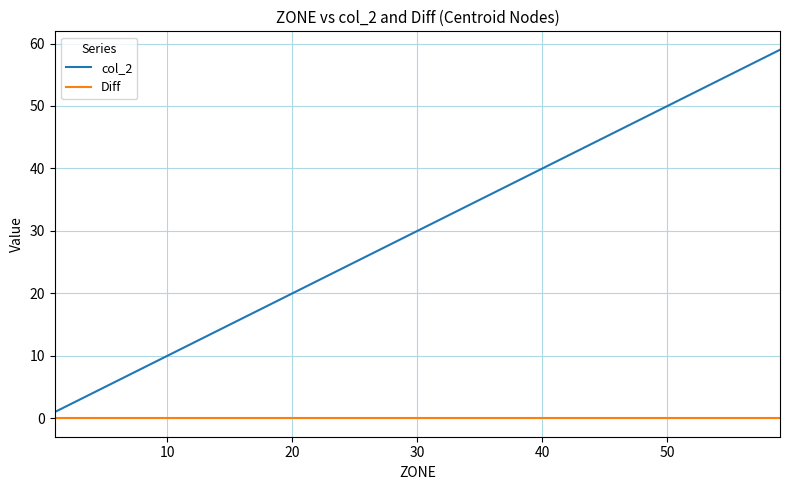

Which series has the largest total across all categories?

col_2